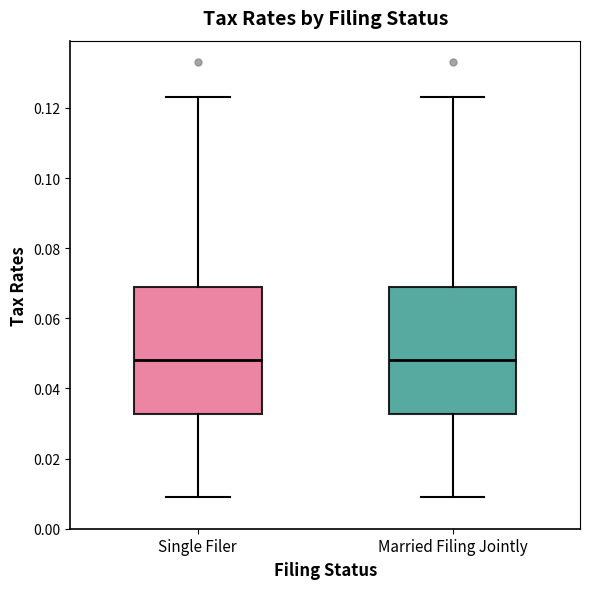

Where does the lower whisker of the box for Single Filer end on the y-axis? The values are not printed on the chart, so give them approximately, as read against the axis.

0.010